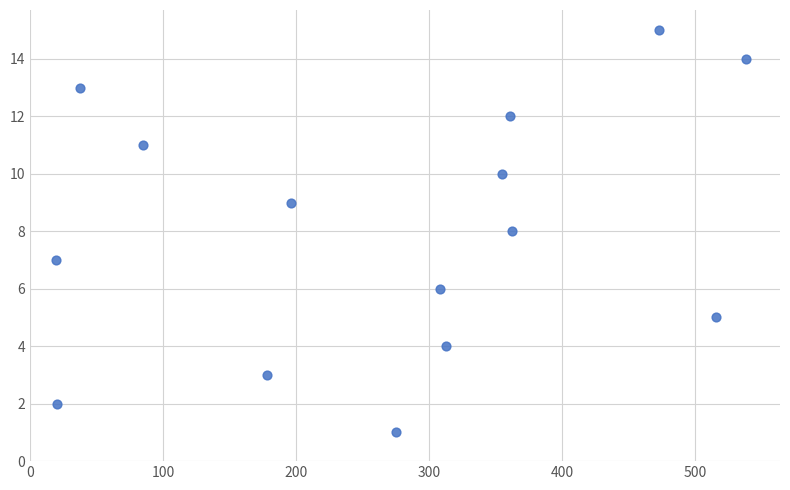

What is the range of Y values (max minus min)?

14